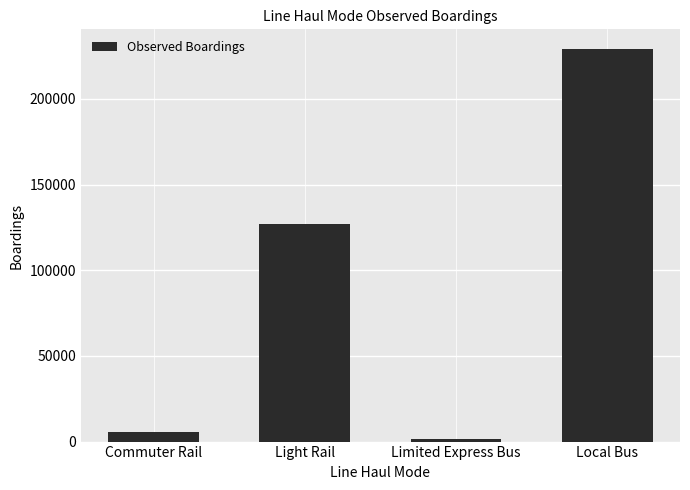

Between Light Rail and Local Bus, which is larger?

Local Bus